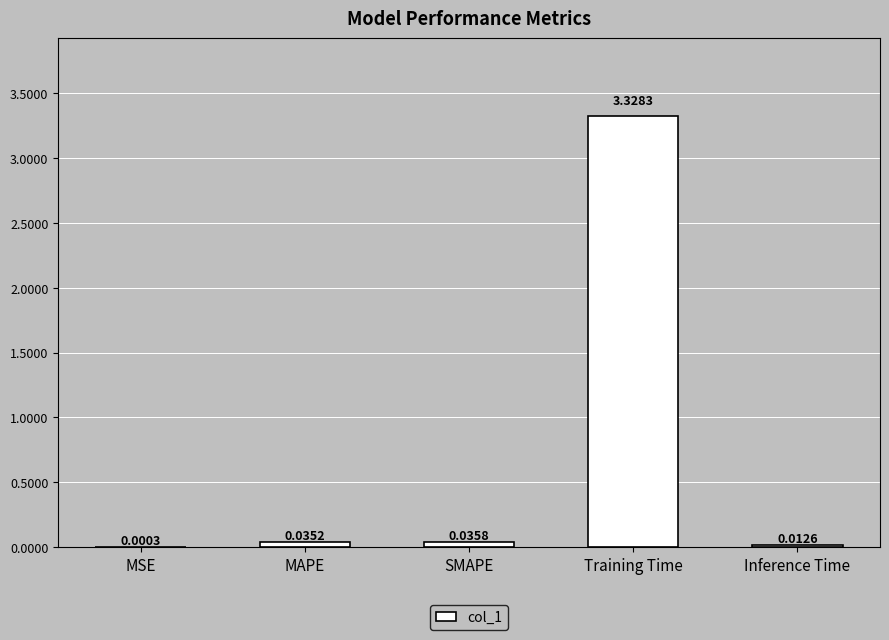

What is the sum of the values at MAPE and Training Time?

3.4